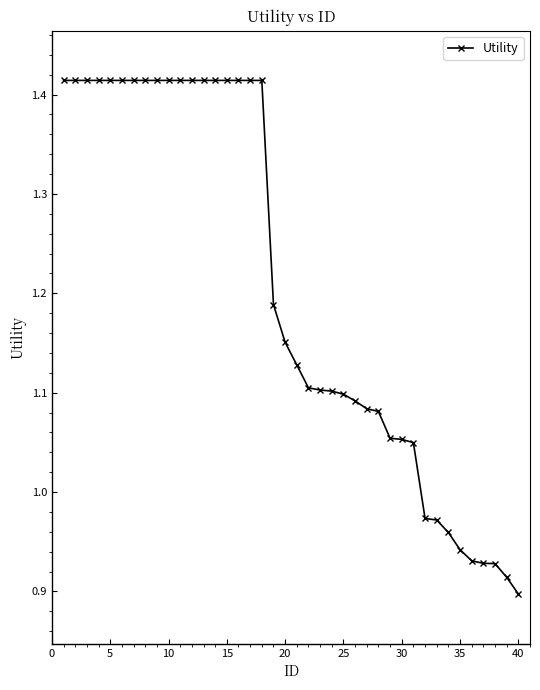

What is the sum of all values?

48.2